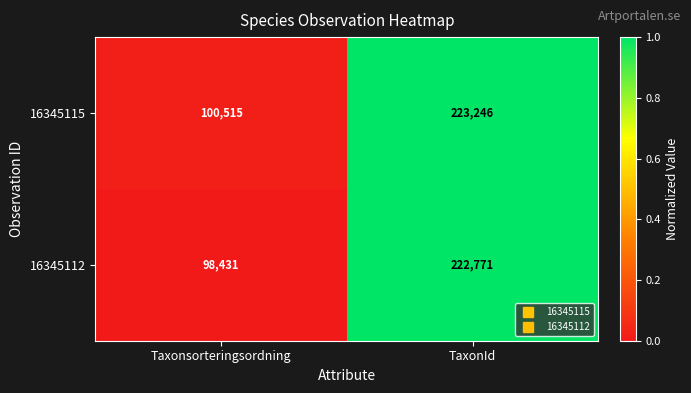

Count the number of data series in this chart.

2